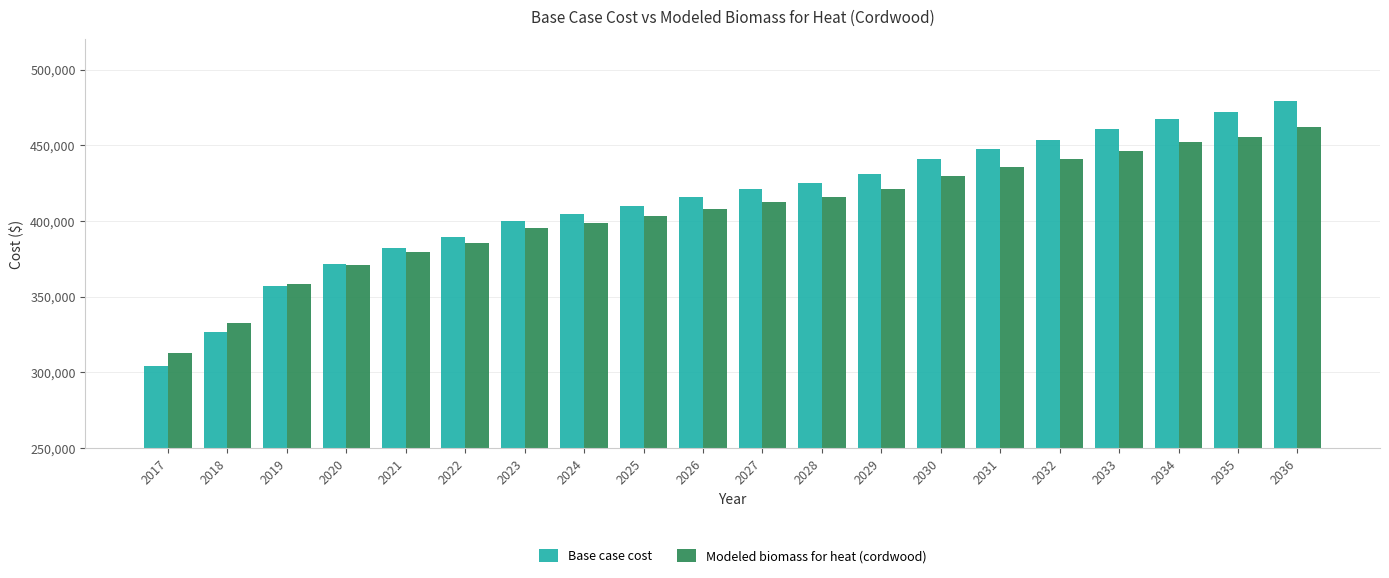

At which category is the sum across all series the highest?

2036